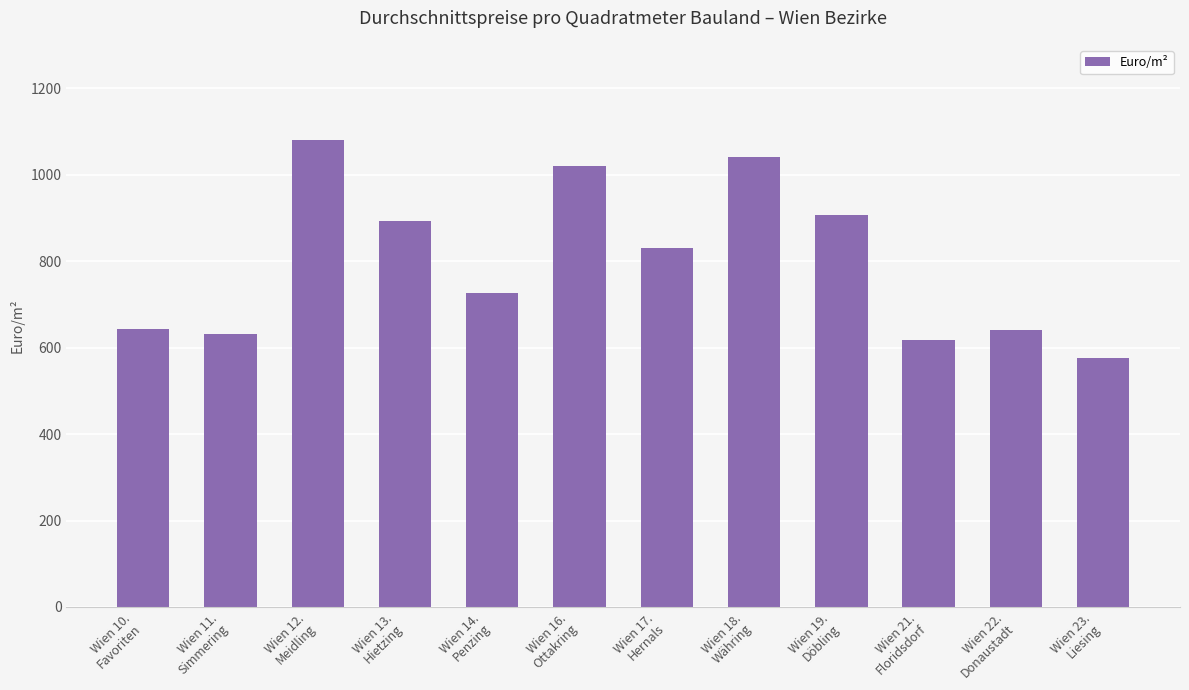

What is the average value?

800.2